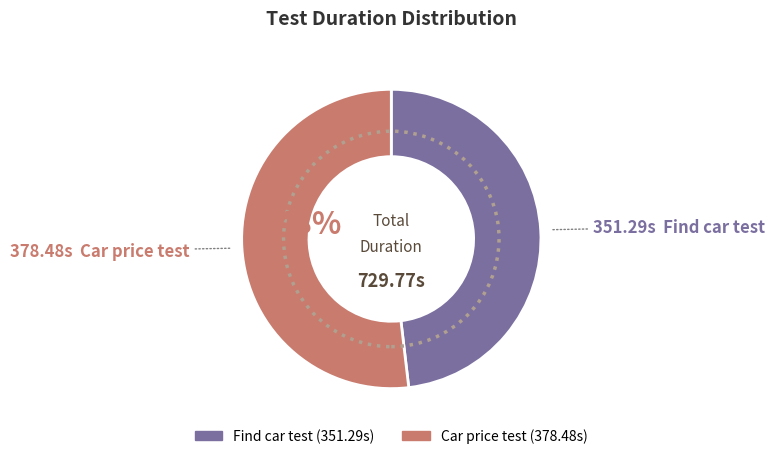

Which category accounts for the majority?

Car price test